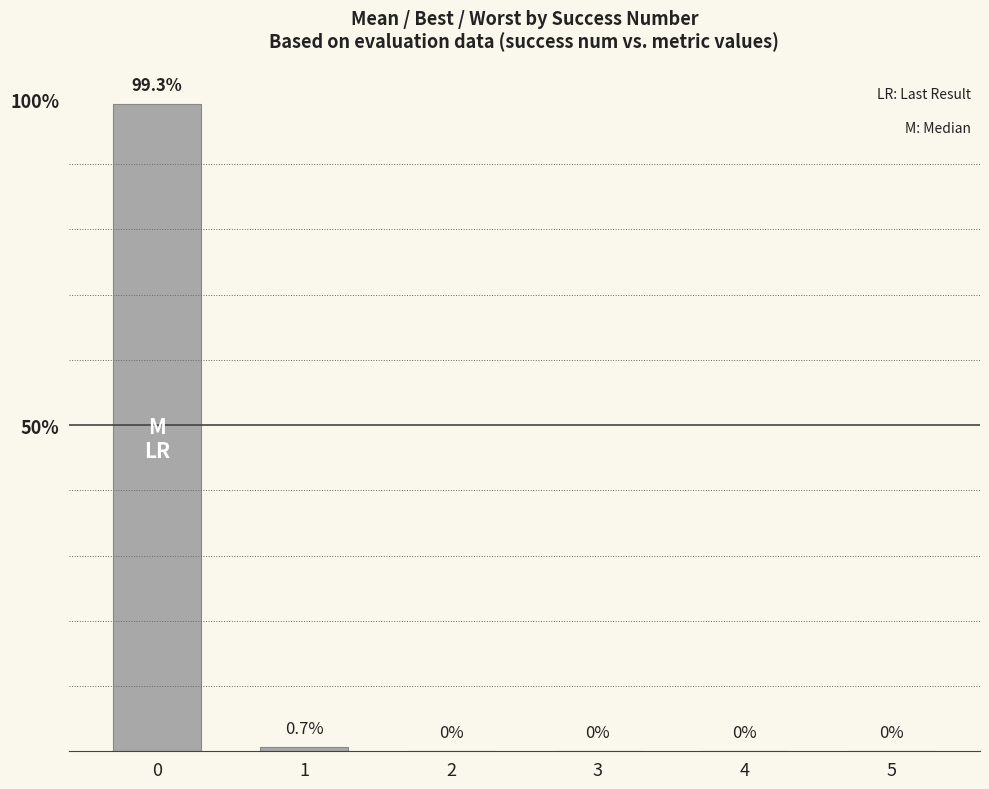

What is the greatest value displayed?

99.3